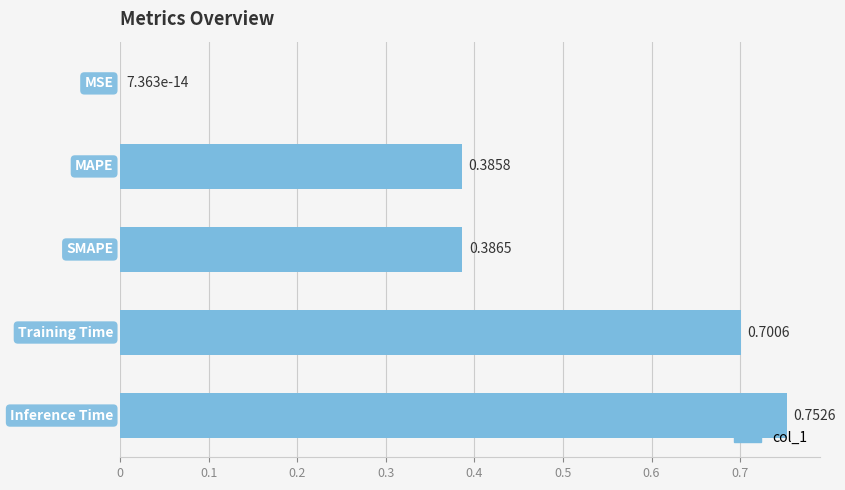

What is the sum of all values?

2.2